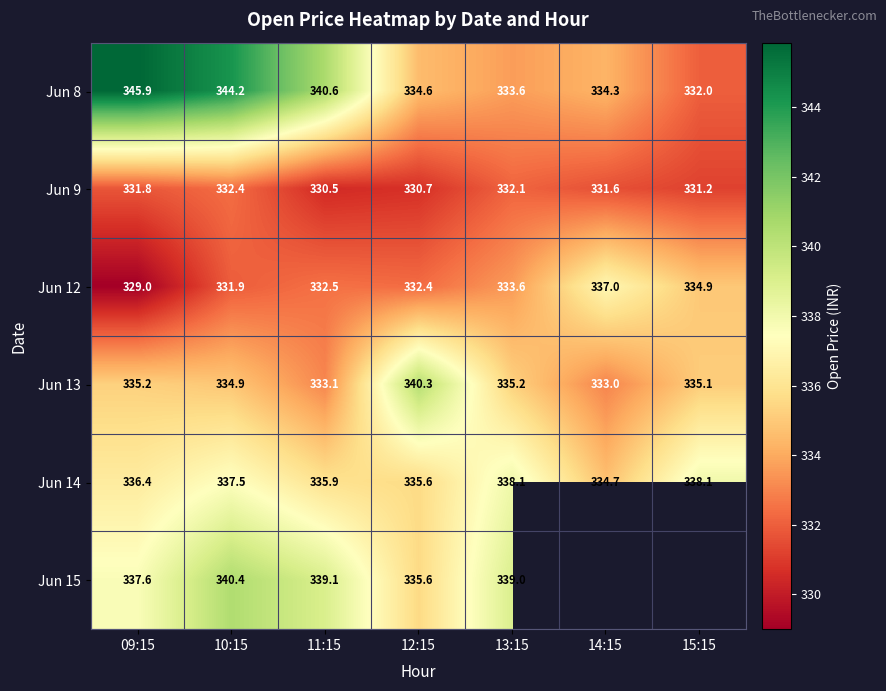

The Jun 8 series shows 462.2 at 11:15. True or false?

False